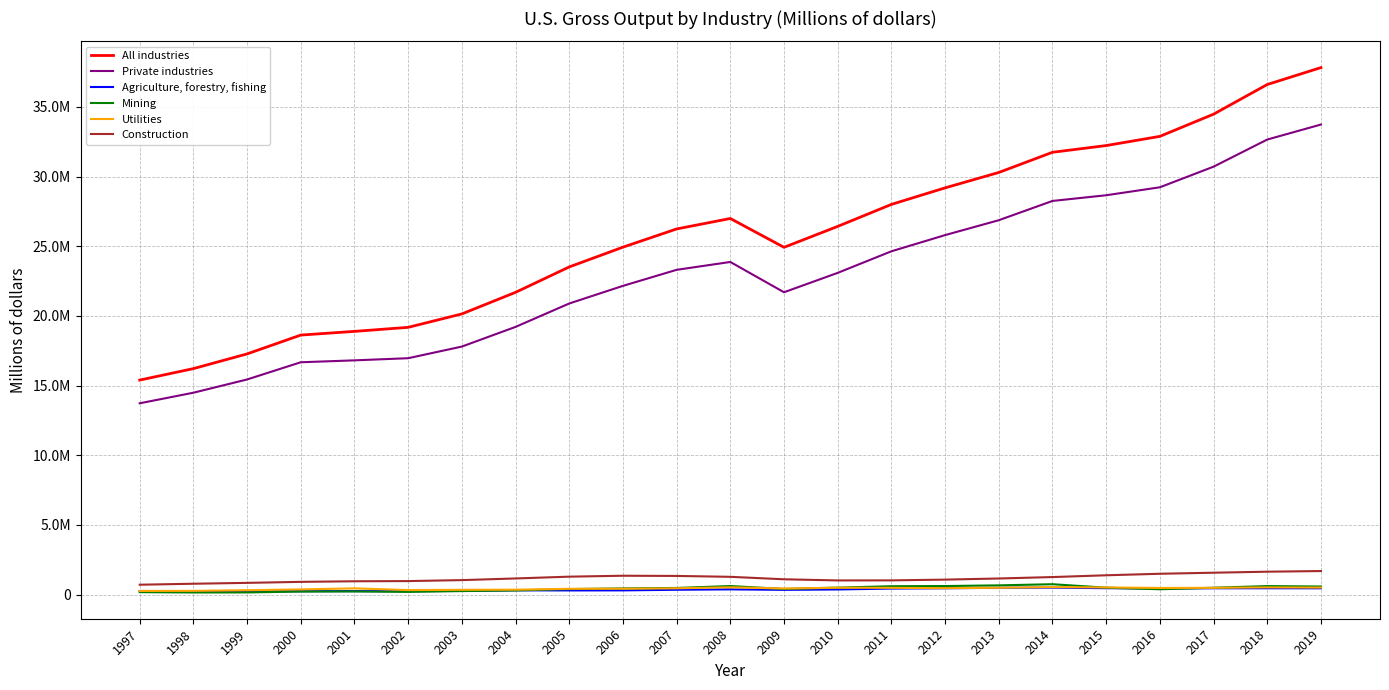

What are all the series names shown in the legend?

All industries, Private industries, Agriculture, forestry, fishing, Mining, Utilities, Construction